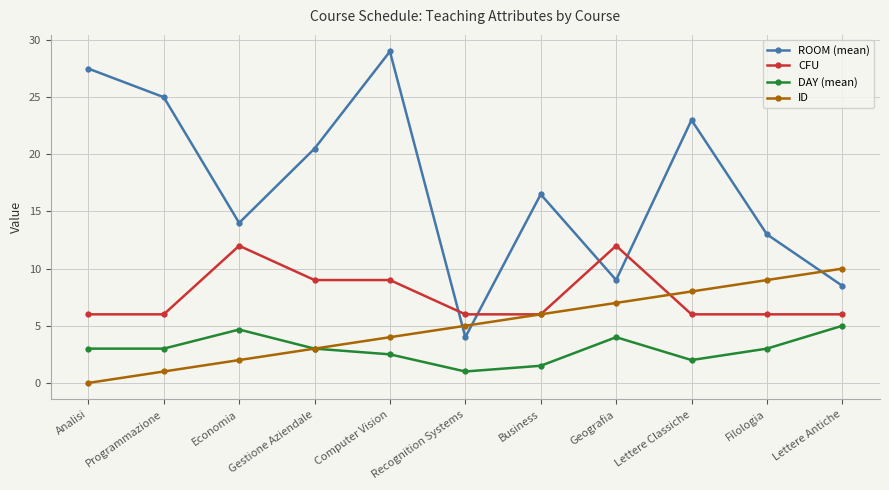

Does the chart have visible grid lines?

Yes